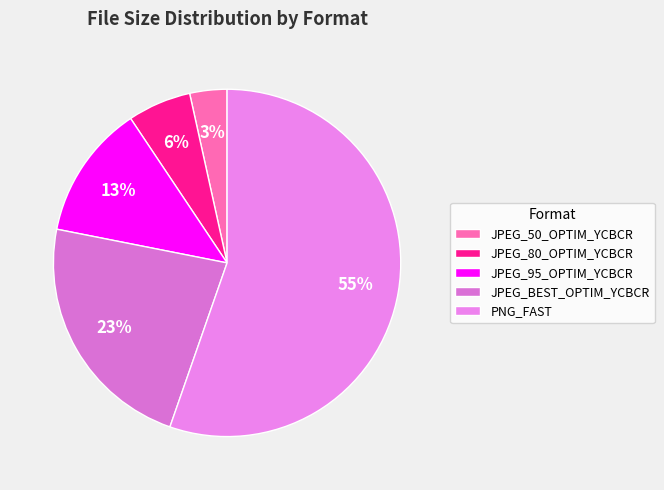

Rank the categories by value from lowest to highest.

JPEG_50_OPTIM_YCBCR, JPEG_80_OPTIM_YCBCR, JPEG_95_OPTIM_YCBCR, JPEG_BEST_OPTIM_YCBCR, PNG_FAST